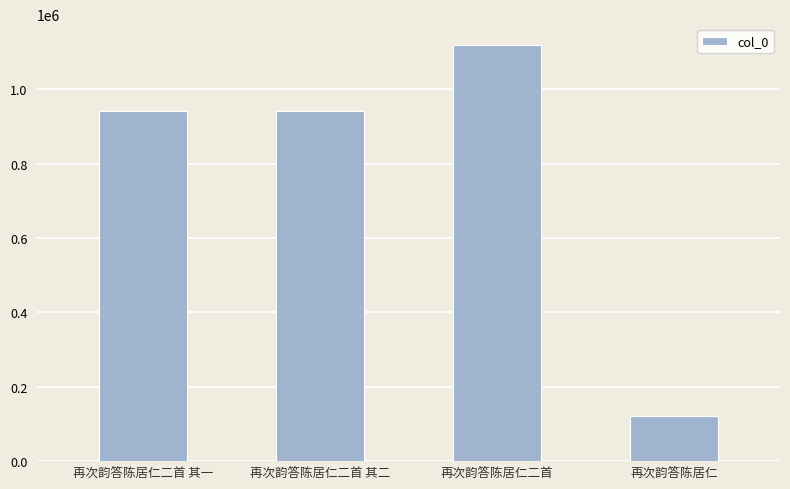

Which has a higher value, 再次韵答陈居仁 or 再次韵答陈居仁二首?

再次韵答陈居仁二首